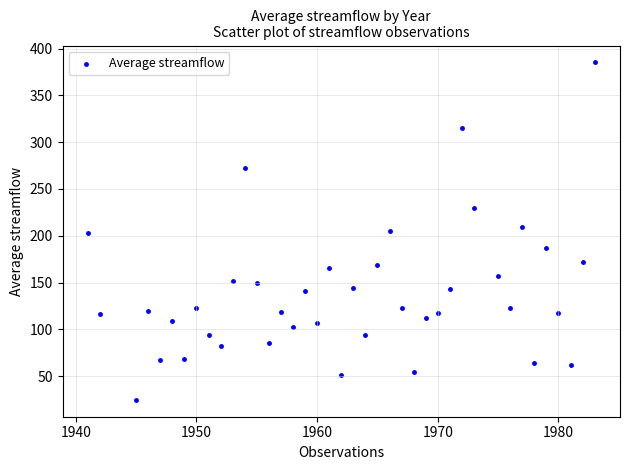

What is the range of X values (max minus min)?

42.0